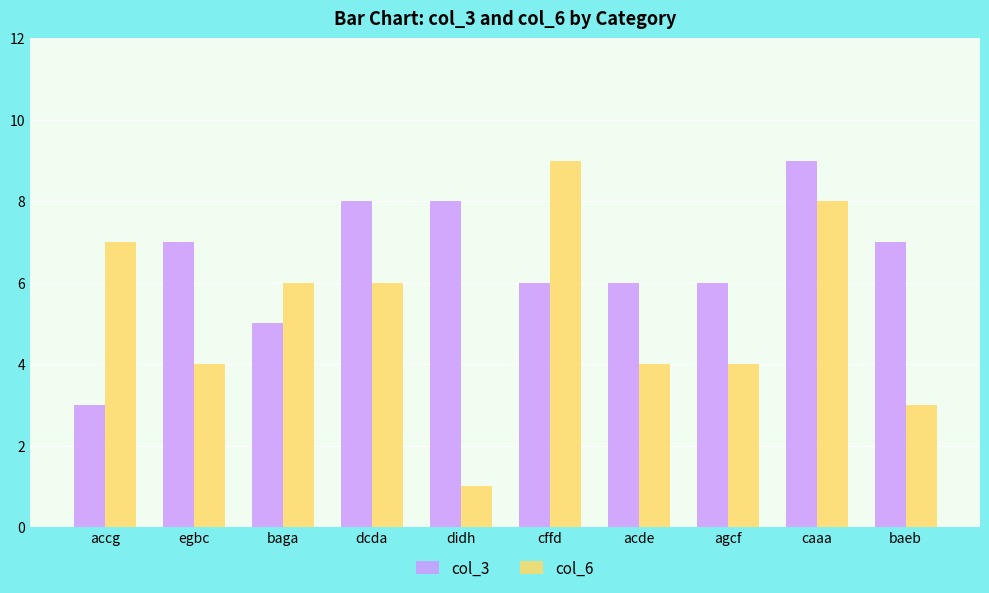

Rank the series at cffd from highest to lowest value.

col_6, col_3